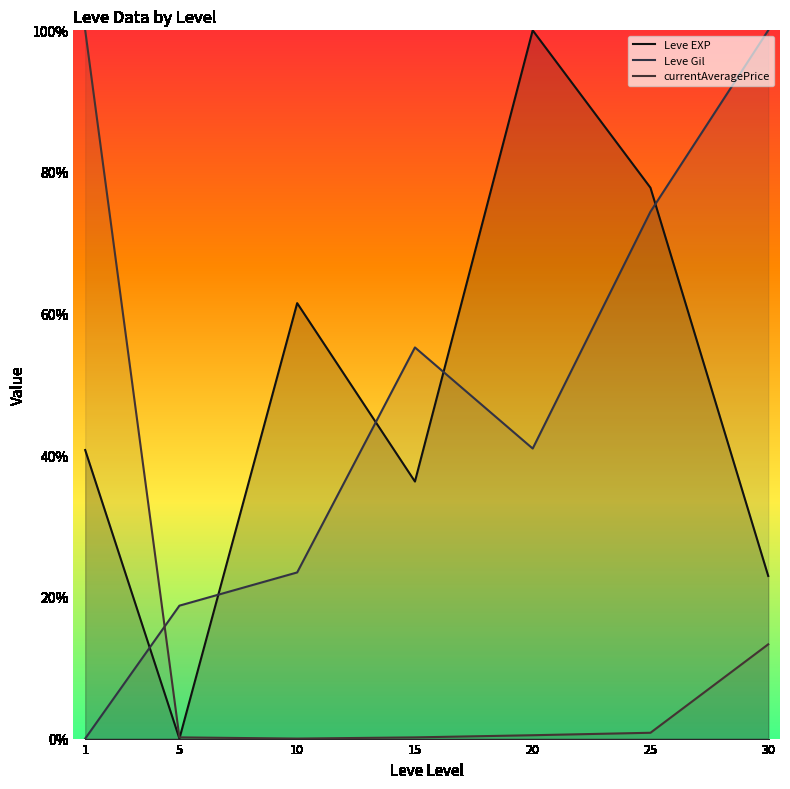

What is the average value of the Leve EXP series?

48.5